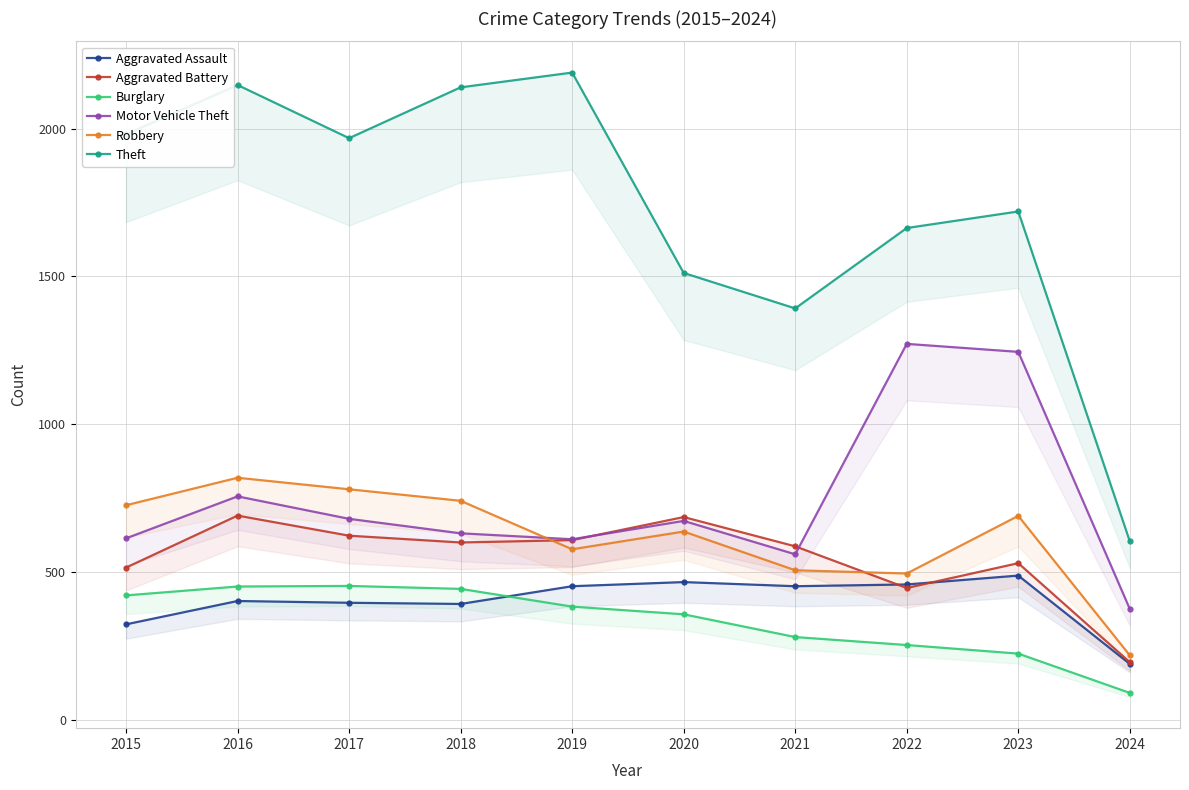

Reading left to right, transcribe all the data shown in this chart.

Aggravated Assault: 323	402	396	392	452	466	452	458	488	189
Aggravated Battery: 515	691	623	600	608	686	587	446	530	195
Burglary: 421	451	453	443	383	357	280	253	224	91
Motor Vehicle Theft: 614	756	680	631	611	673	560	1272	1245	375
Robbery: 726	819	780	741	577	637	506	495	690	218
Theft: 1981	2148	1968	2140	2190	1512	1392	1664	1720	604